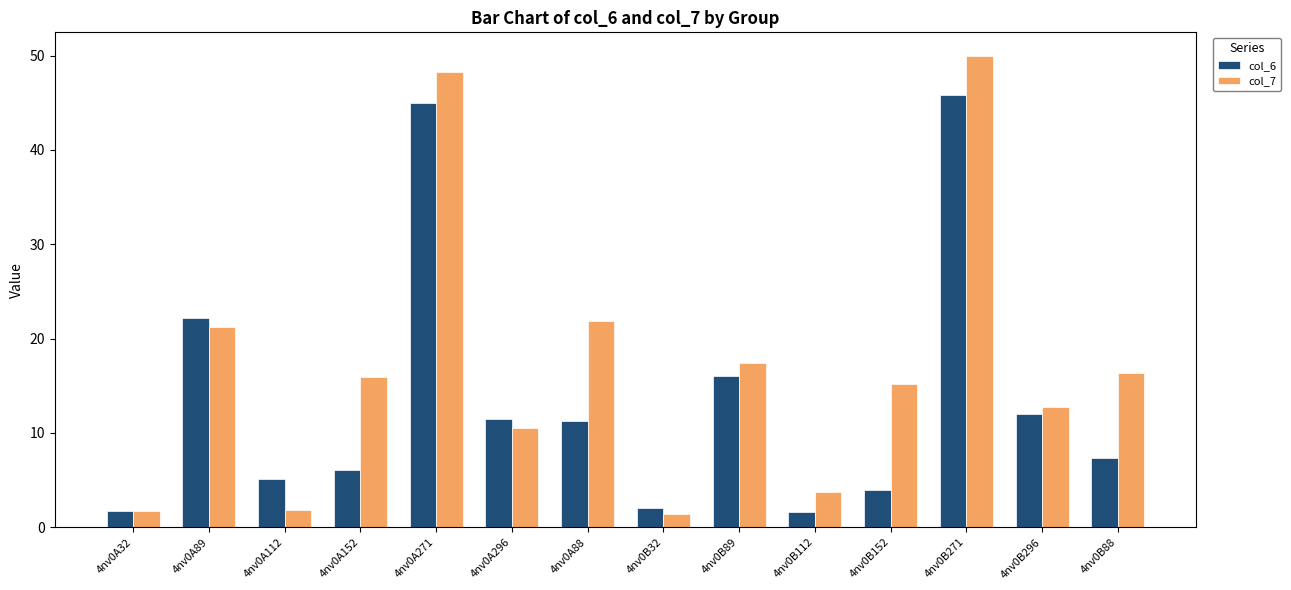

The col_7 series shows 15.9 at 4nv0A152. True or false?

True